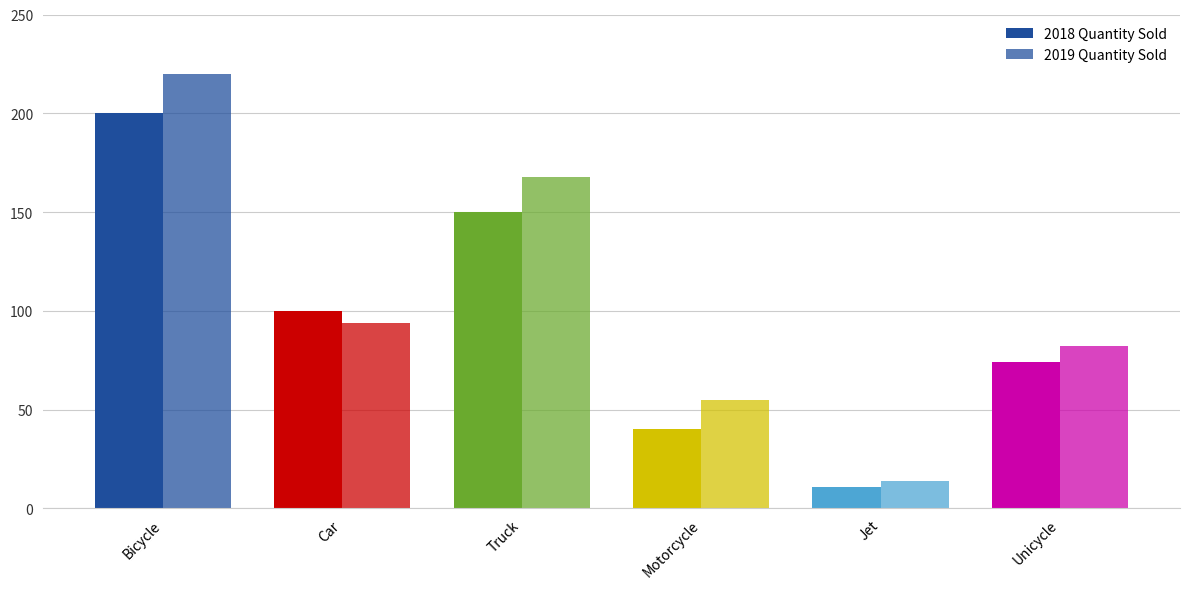

How many groups of bars are there?

6